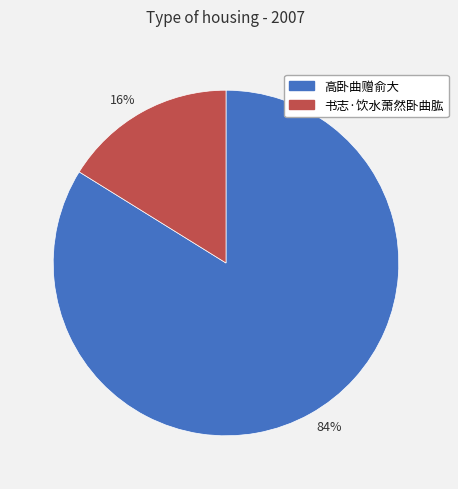

How many segments does this pie chart have?

2